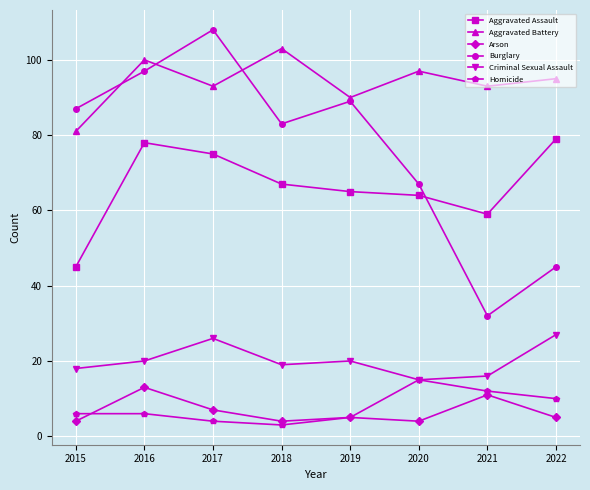

Is it true that Homicide equals 10 at 2022?

True